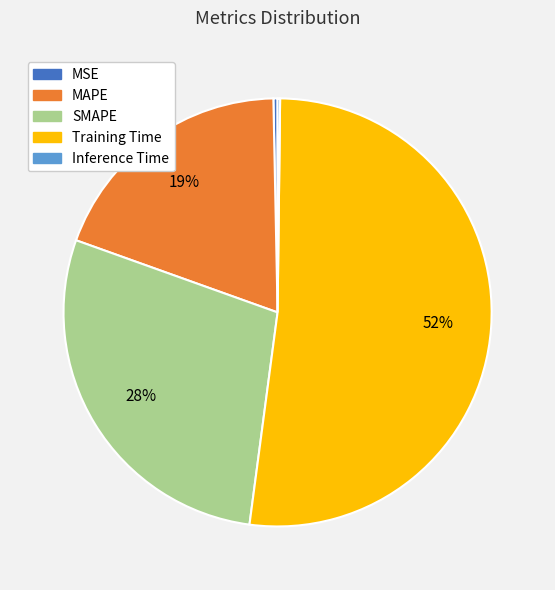

Is it true that SMAPE is 28% of the pie?

True